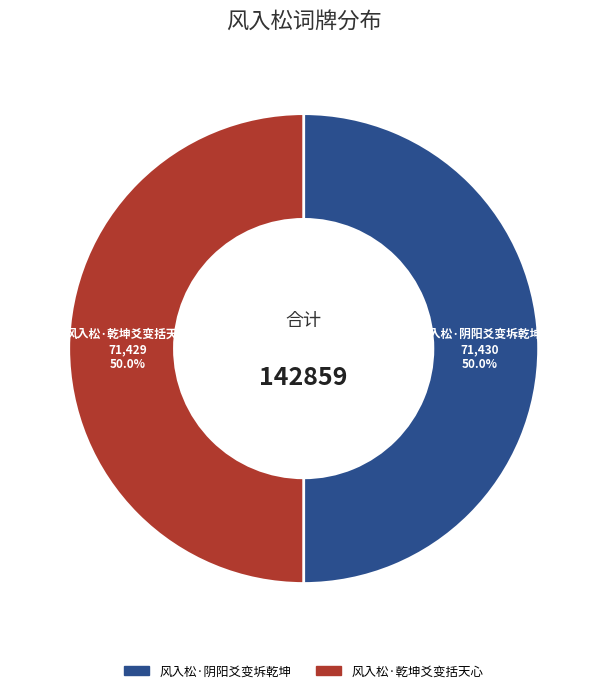

Approximately how many times larger is the value at 风入松·阴阳爻变坼乾坤 compared to 风入松·乾坤爻变括天心?

1.0